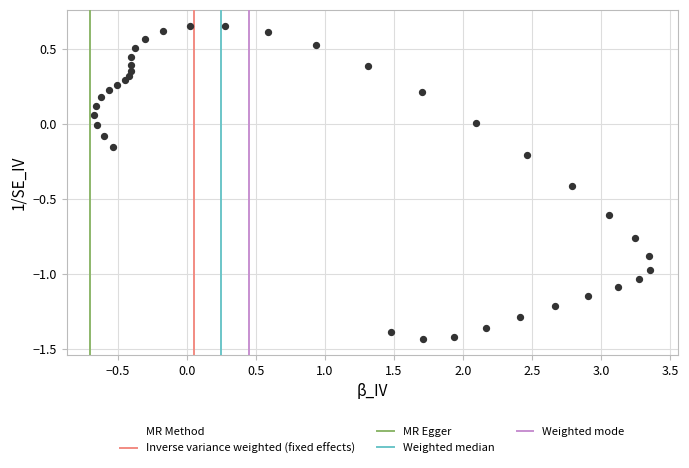

What is the range of Y values (max minus min)?

2.1